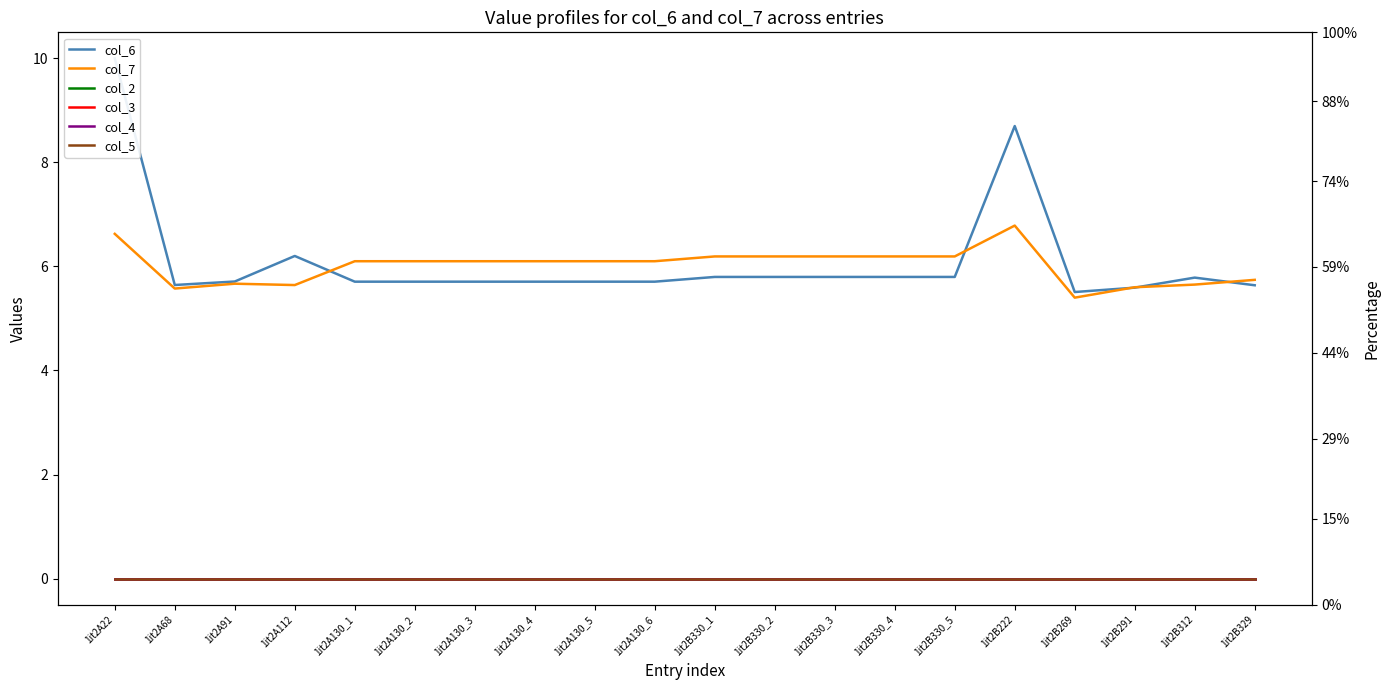

At how many categories does at least one series exceed 2?

20